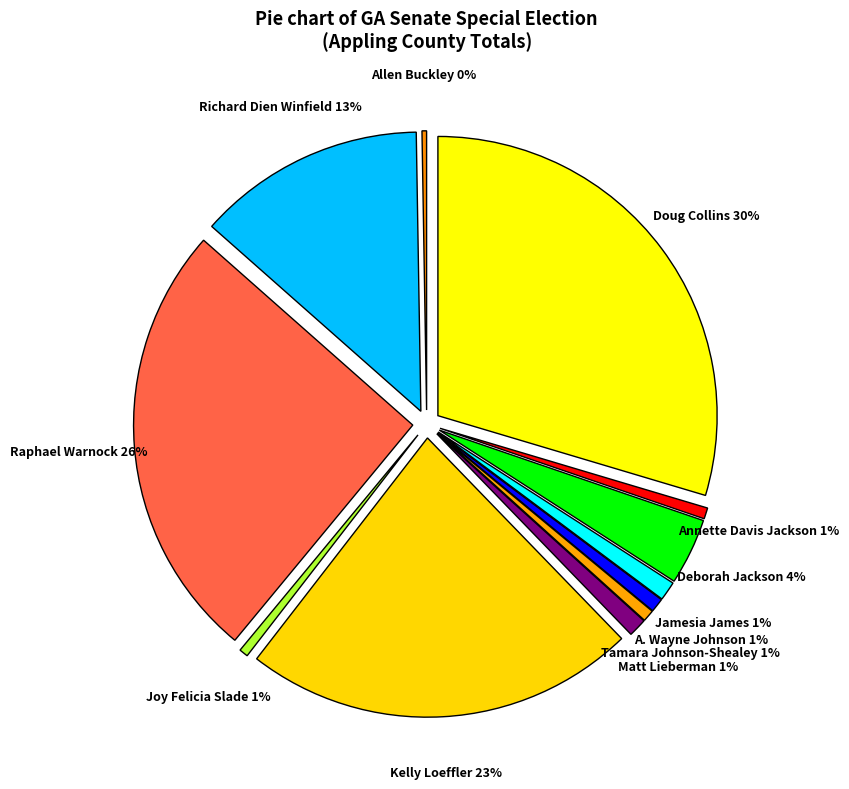

What percentage is the Jamesia James (Dem) slice, to the nearest percent?

1%